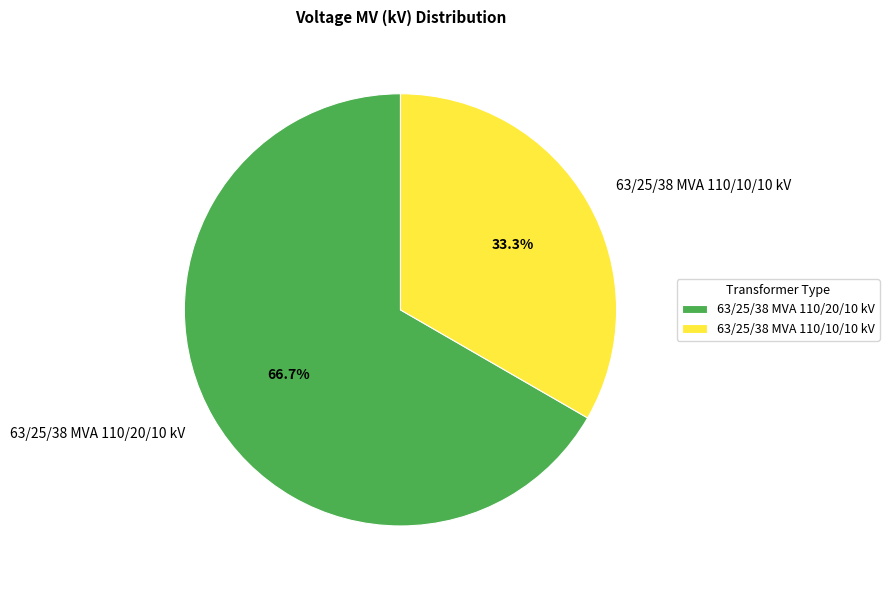

Is there any slice that represents more than half of the pie?

Yes